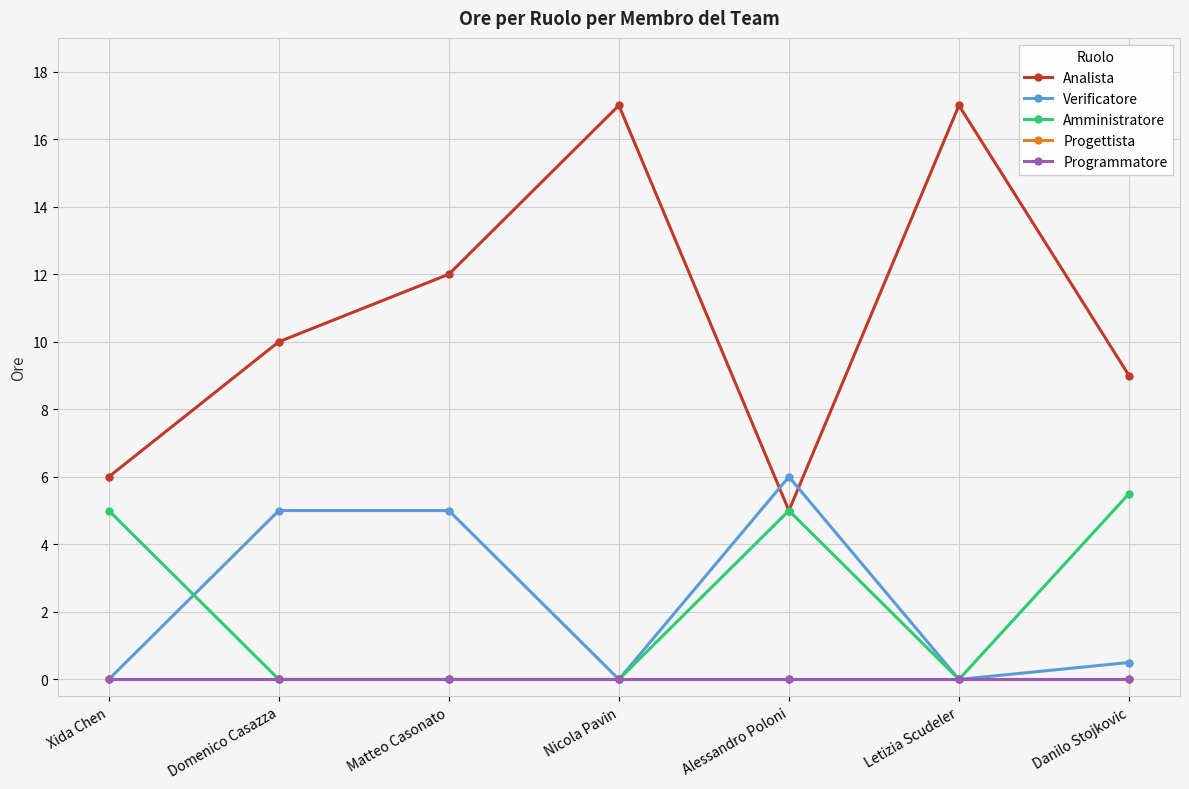

Does the chart have visible grid lines?

Yes